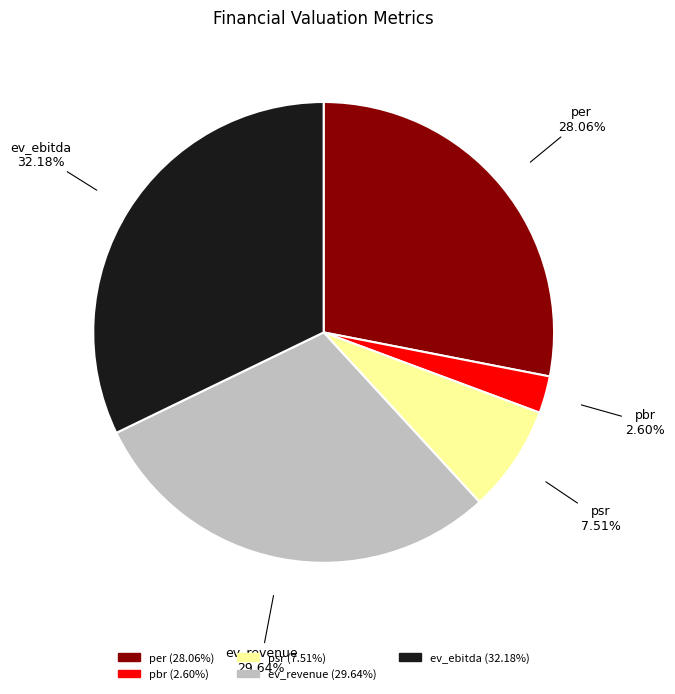

The per slice represents 28% of the pie. True or false?

True